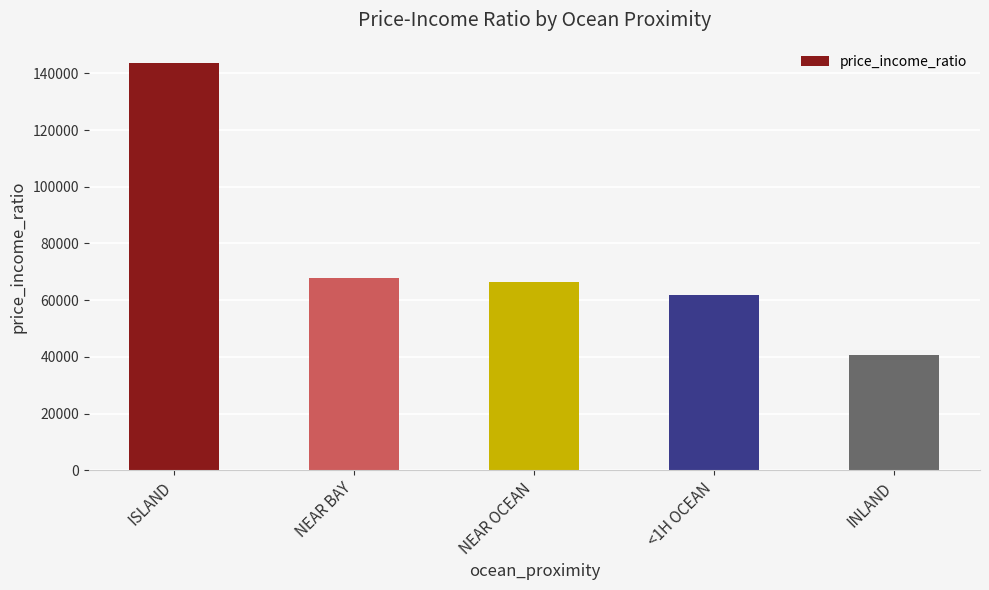

What is the label of the 1st bar from the right?

INLAND